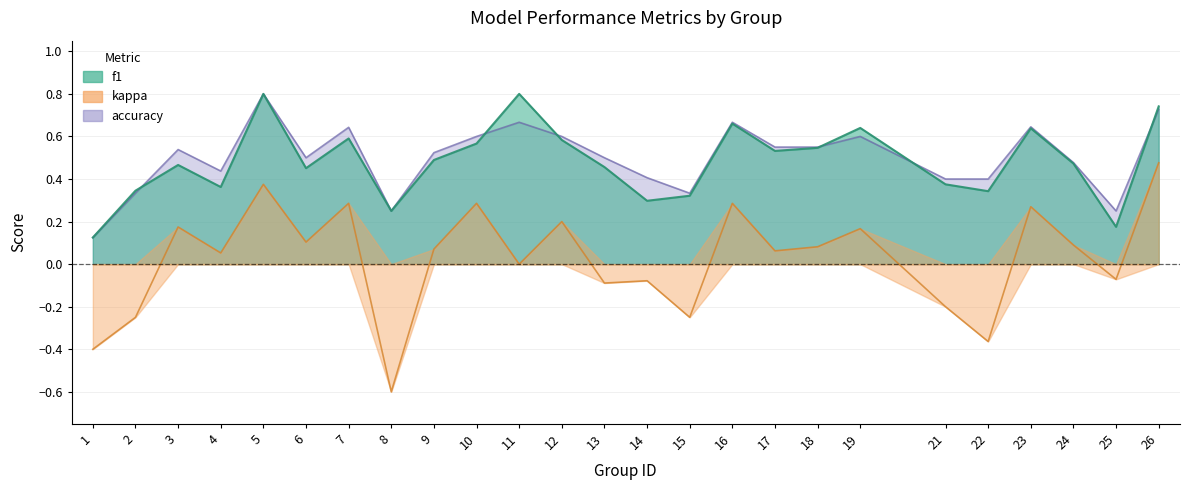

The accuracy series shows 0.5 at 24. True or false?

True